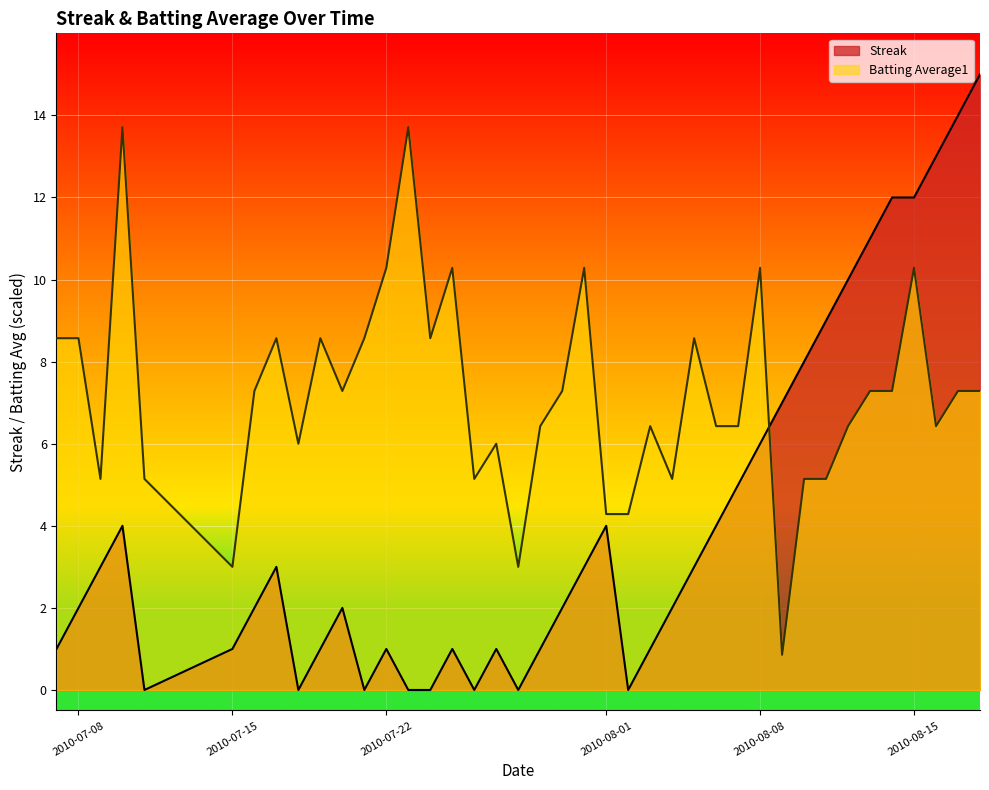

List the series in order of their peak value, highest first.

streak, batting_avg